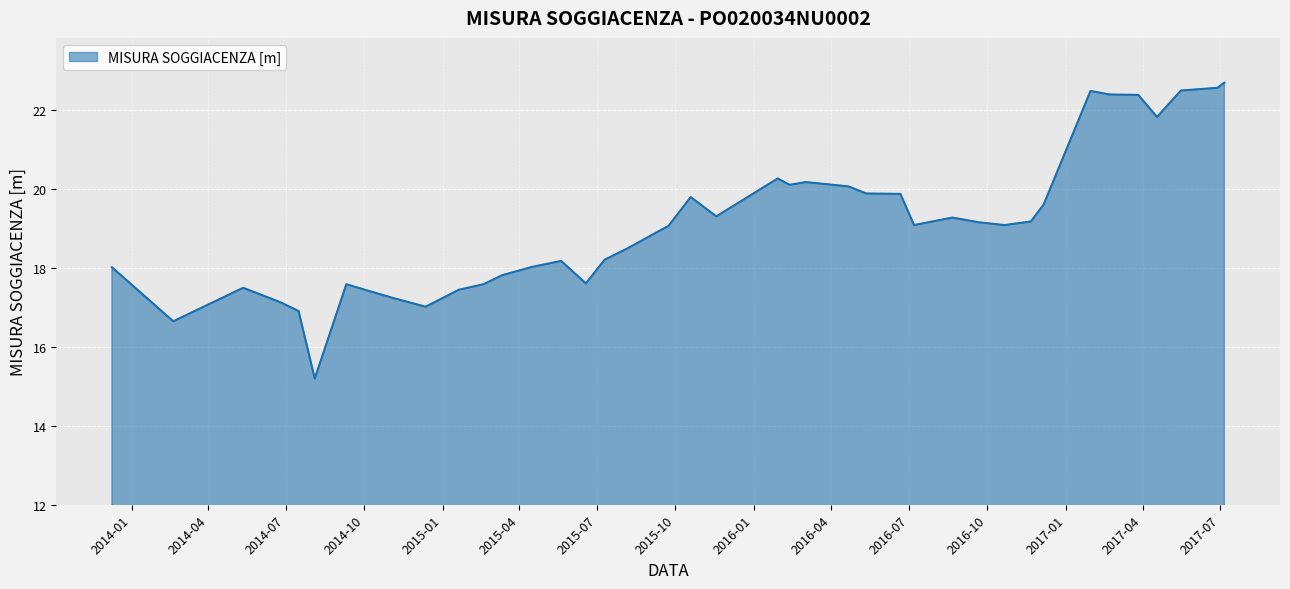

What is the difference between the maximum and minimum values?

7.5